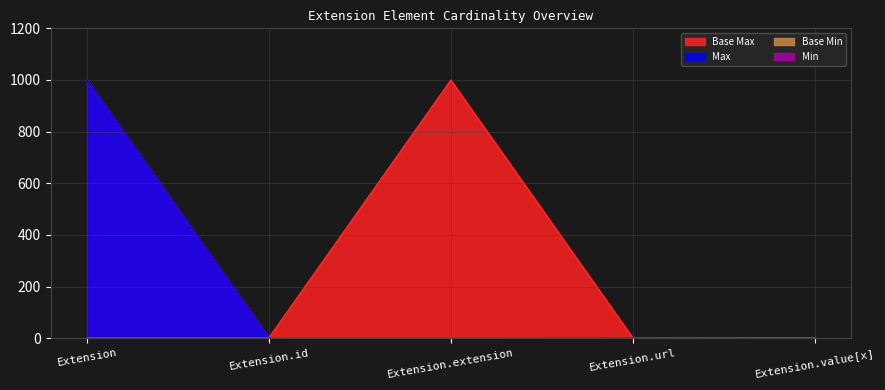

How many lines are shown in the chart?

4